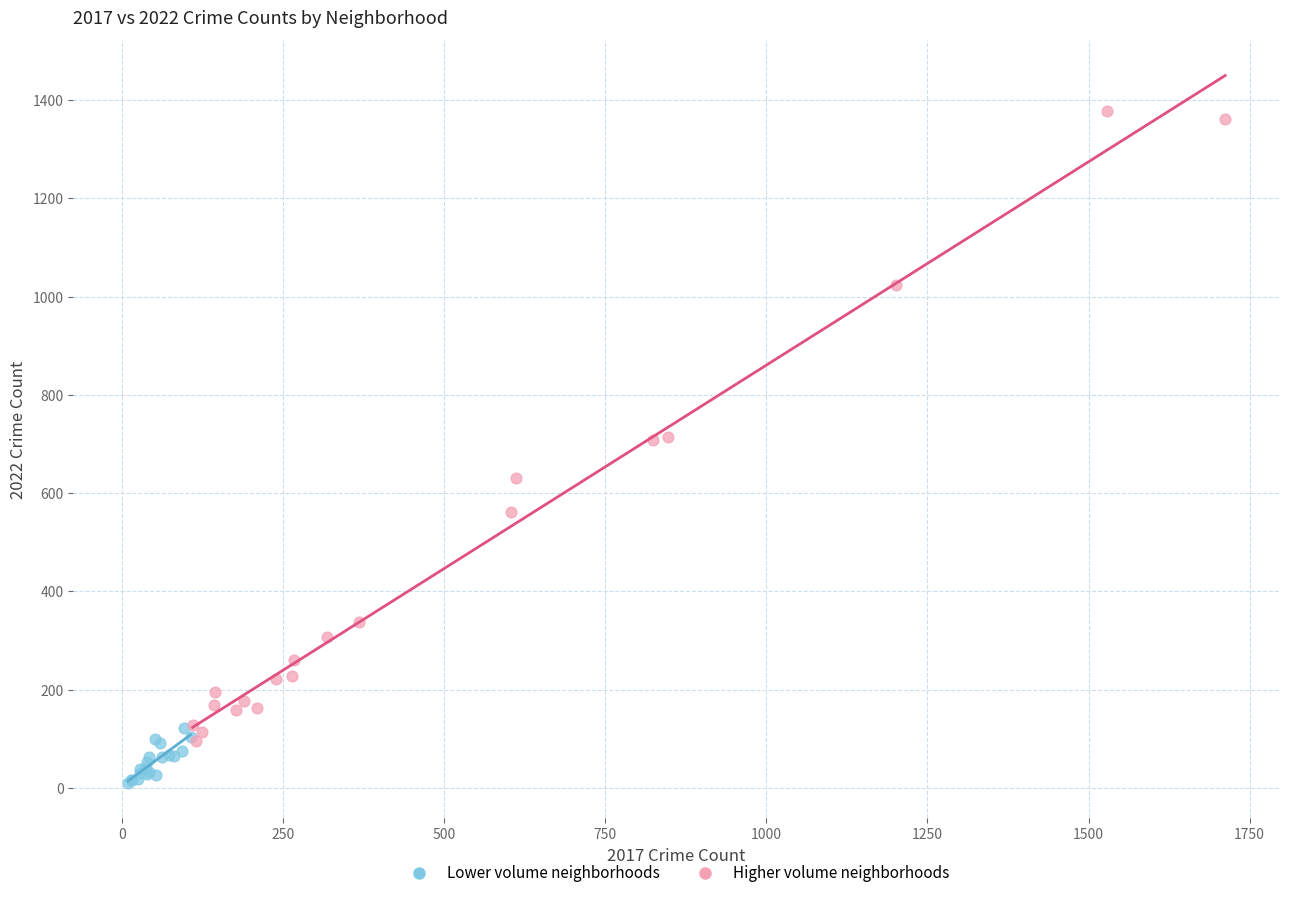

Which series contains the highest Y value?

Higher volume neighborhoods